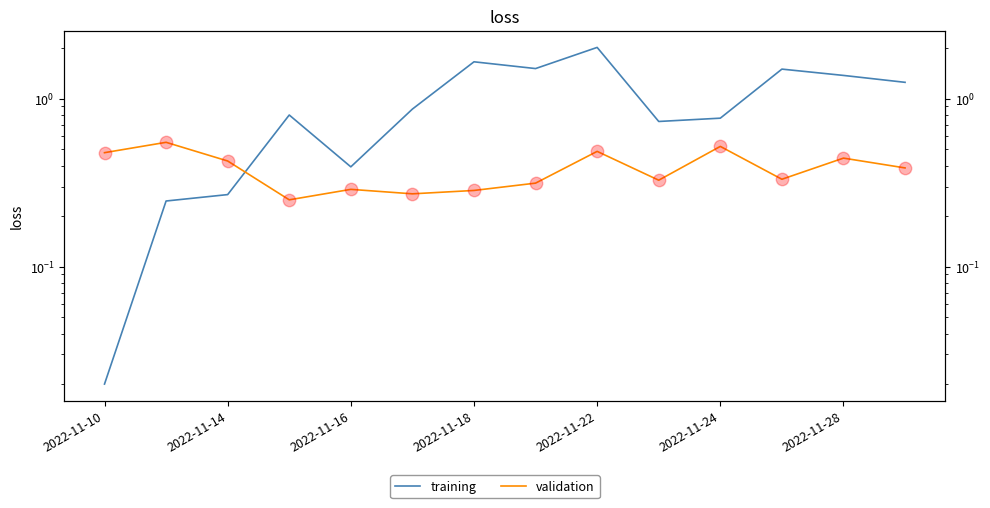

At which category is the sum across all series the highest?

2022-11-22